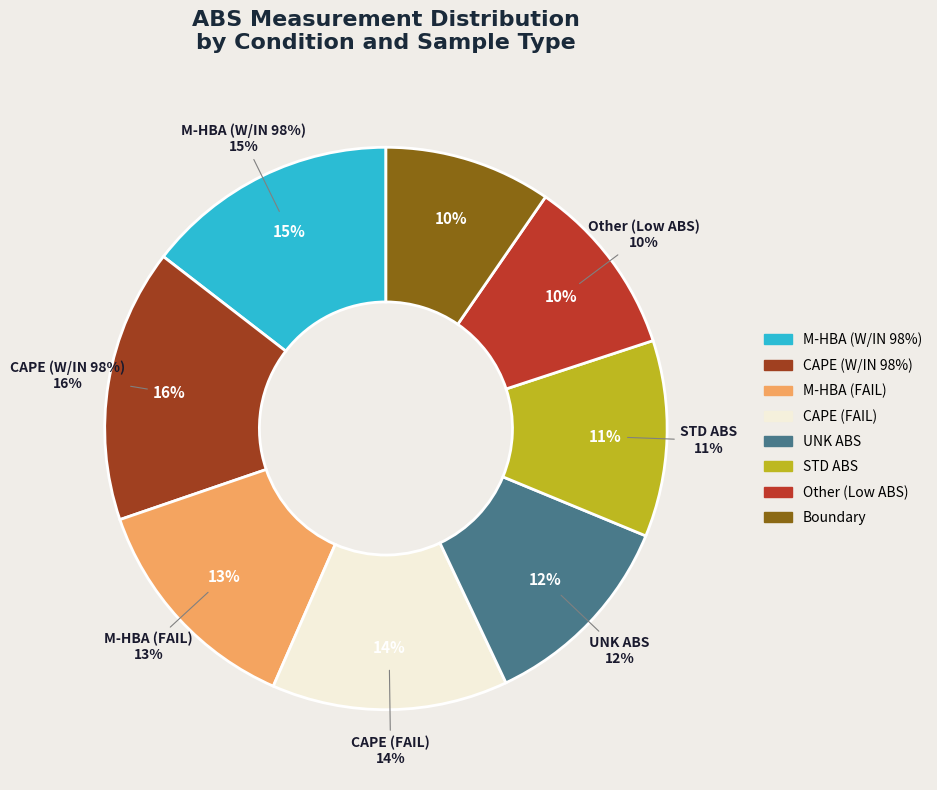

Is there any slice that represents more than half of the pie?

No